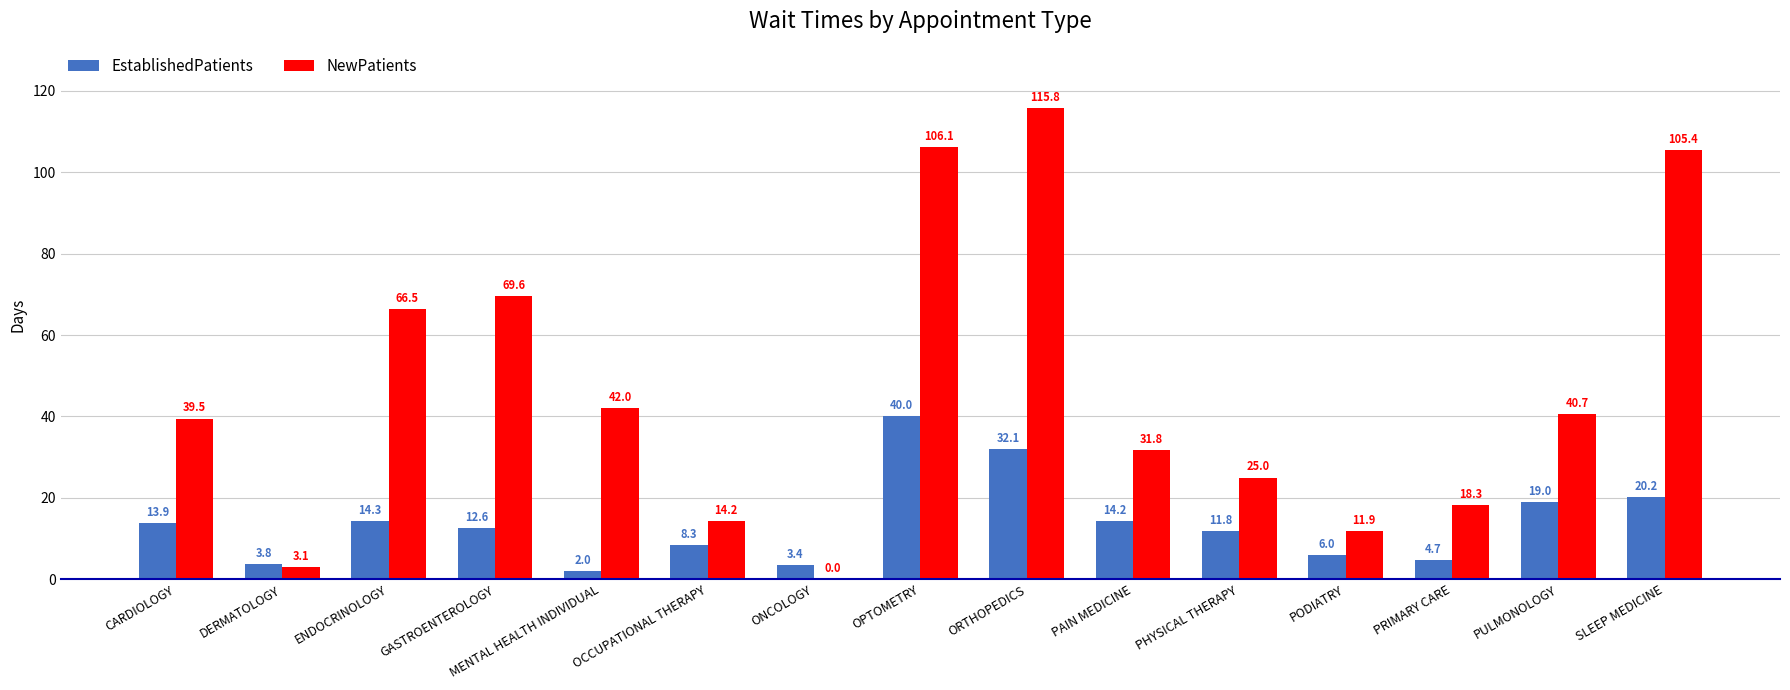

Count the number of categories in the chart.

15